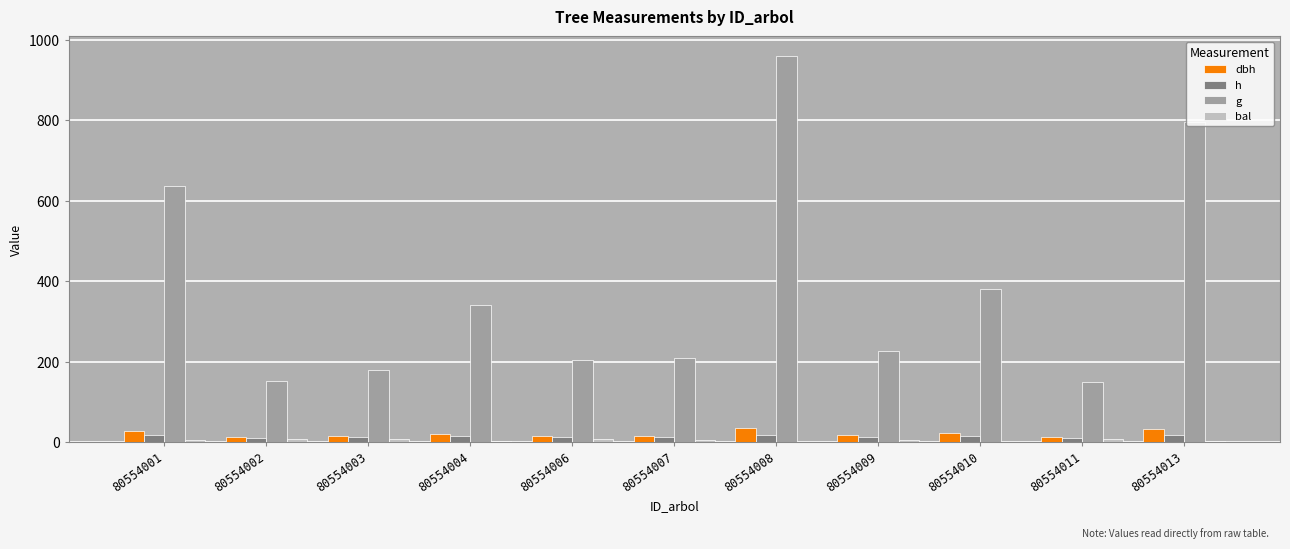

Which category has the highest value across all series?

80554008